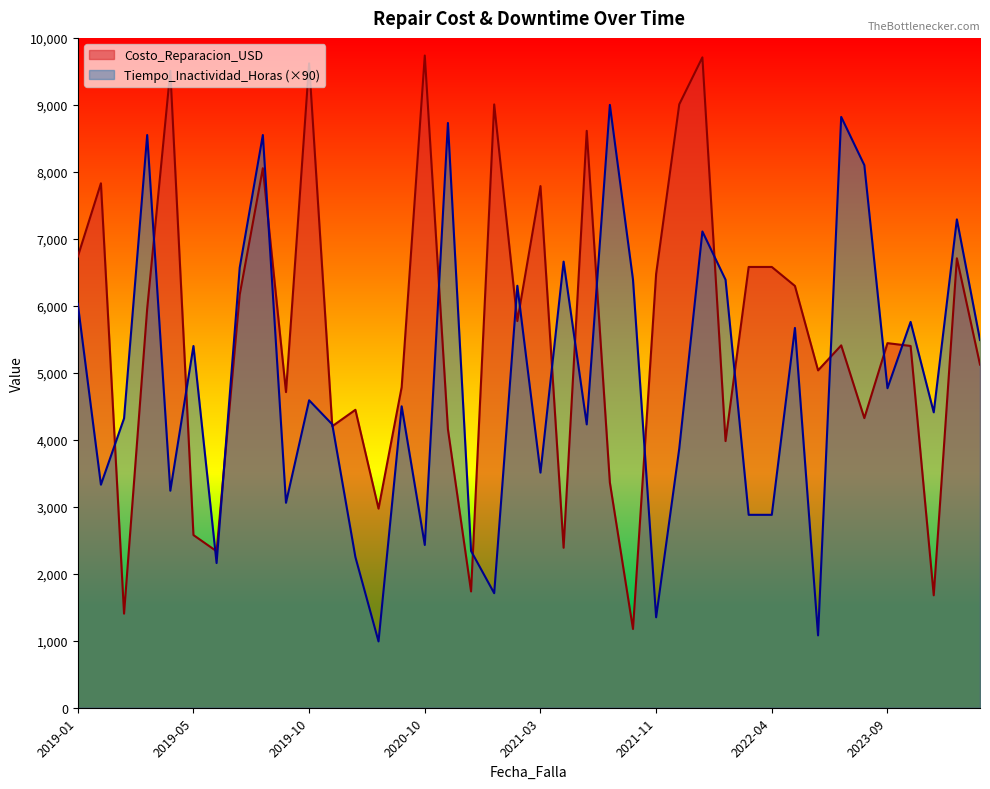

In Costo_Reparacion_USD, how many points are higher than both neighbors (excluding endpoints)?

13